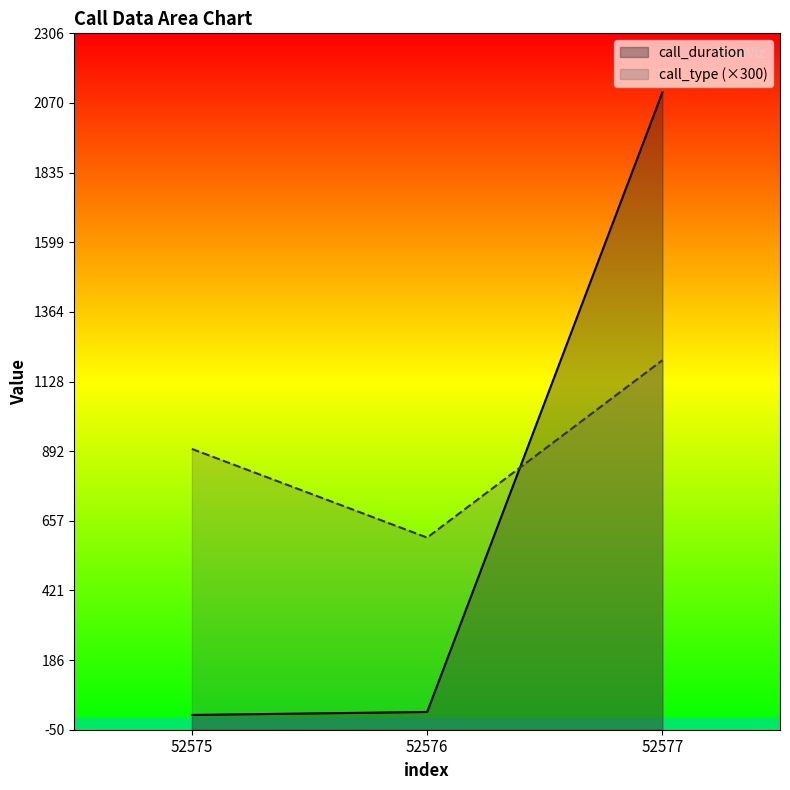

The call_duration series shows 10 at 52576. True or false?

True